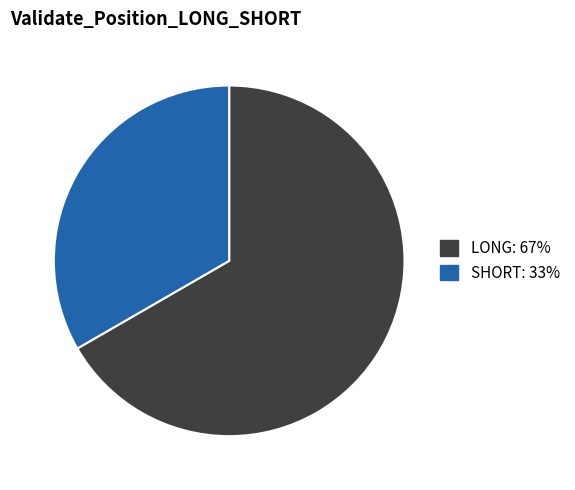

How many segments does this pie chart have?

2